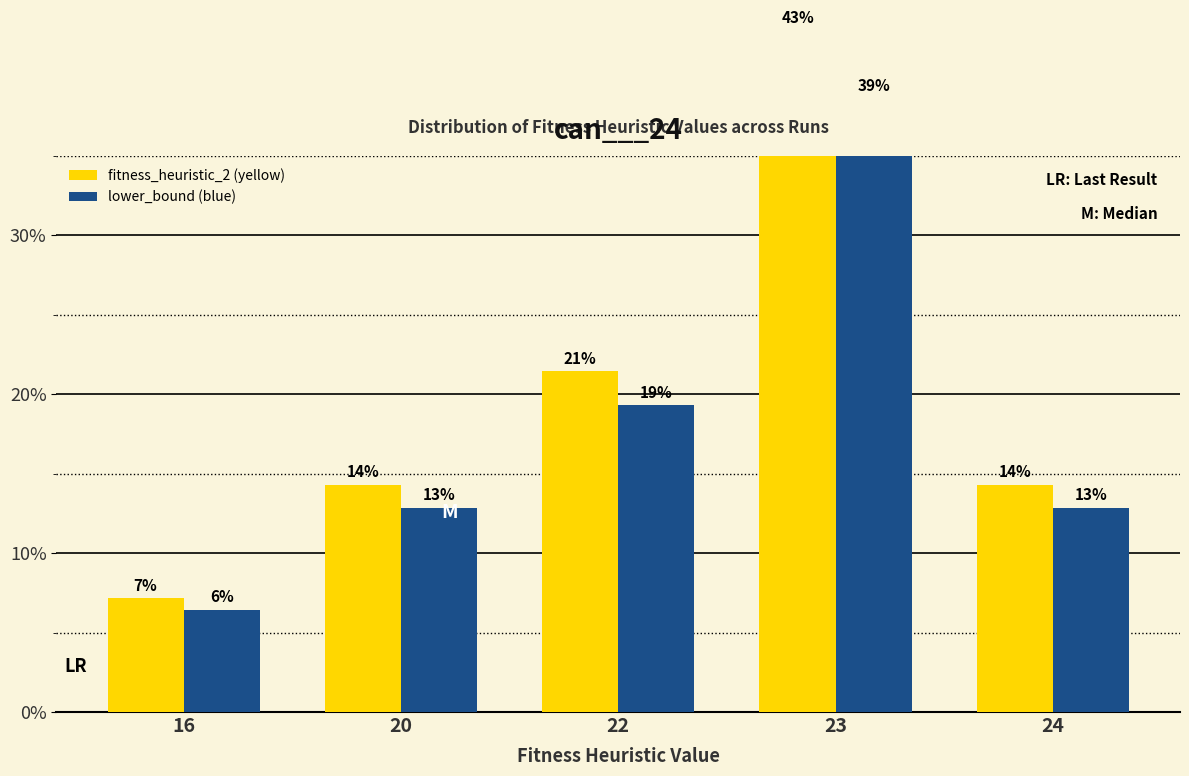

Reading right to left, transcribe all the data shown in this chart.

fitness_heuristic_2 (yellow): 24=14.3	23=42.9	22=21.4	20=14.3	16=7.1
lower_bound (blue): 24=12.9	23=38.6	22=19.3	20=12.9	16=6.4